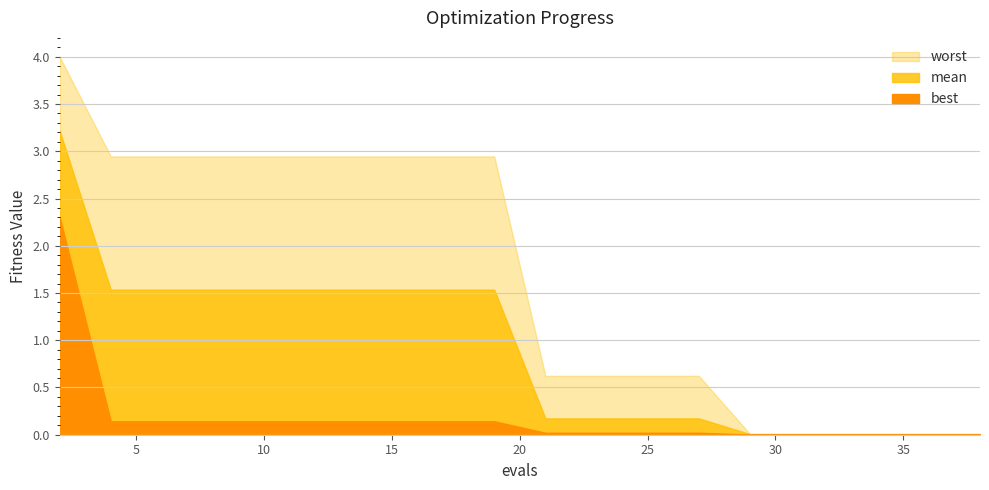

Reading left to right, list all the values displayed in this chart.

mean: 2=3.2	4=1.5	6=1.5	8=1.5	10=1.5	12=1.5	14=1.5	15=1.5	17=1.5	19=1.5	21=0.2	23=0.2	25=0.2	27=0.2	29=0.0	31=0.0	33=0.0	35=0.0	37=0.0	38=0.0
best: 2=2.3	4=0.1	6=0.1	8=0.1	10=0.1	12=0.1	14=0.1	15=0.1	17=0.1	19=0.1	21=0.0	23=0.0	25=0.0	27=0.0	29=0.0	31=0.0	33=0.0	35=0.0	37=0.0	38=0.0
worst: 2=4.0	4=2.9	6=2.9	8=2.9	10=2.9	12=2.9	14=2.9	15=2.9	17=2.9	19=2.9	21=0.6	23=0.6	25=0.6	27=0.6	29=0.0	31=0.0	33=0.0	35=0.0	37=0.0	38=0.0